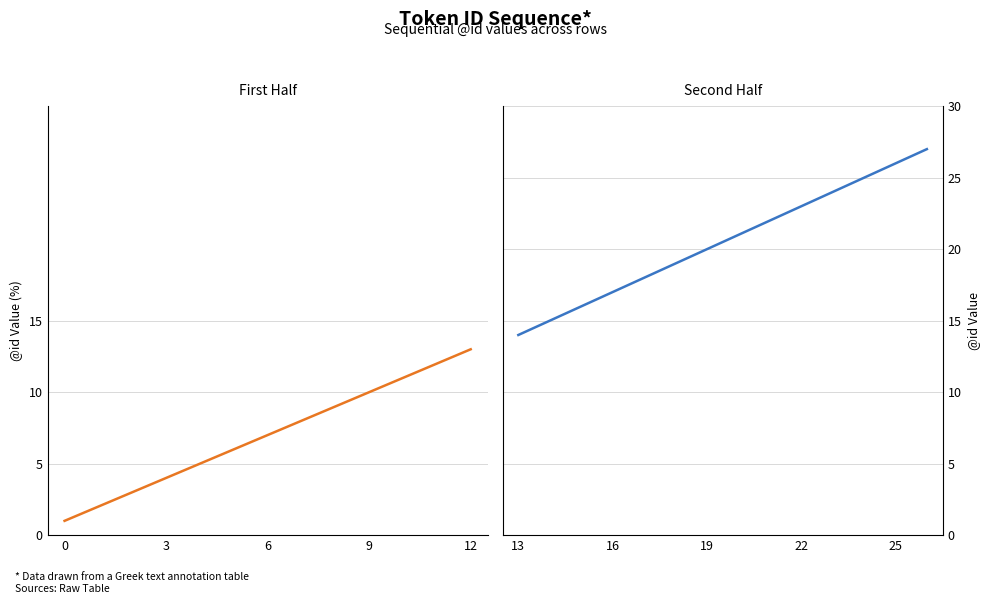

How many values exceed 14?

13